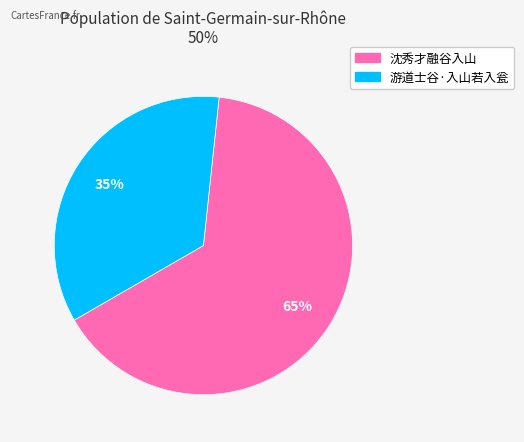

Is it true that 沈秀才融谷入山 is 65% of the pie?

True